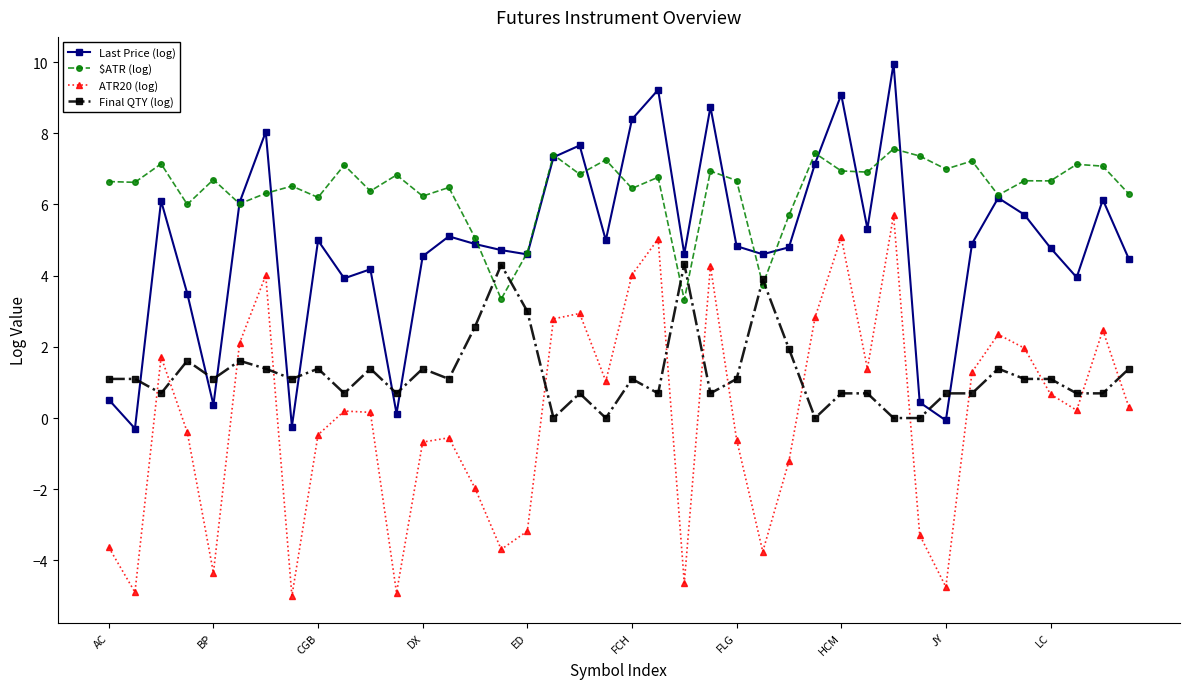

At how many categories does at least one series exceed 4?

40